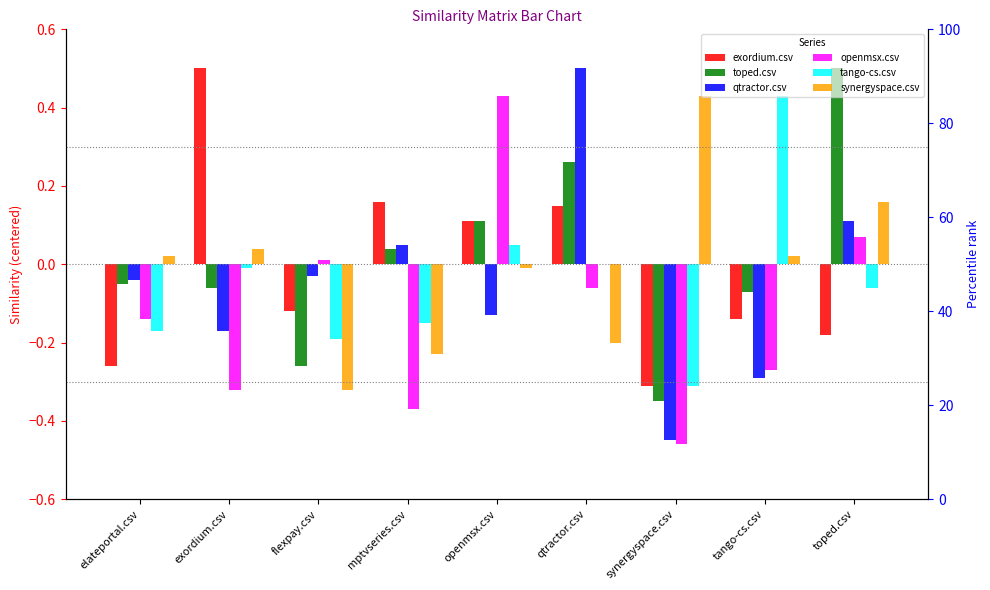

The value of tango-cs.csv at tango-cs.csv is 0.4. True or false?

True